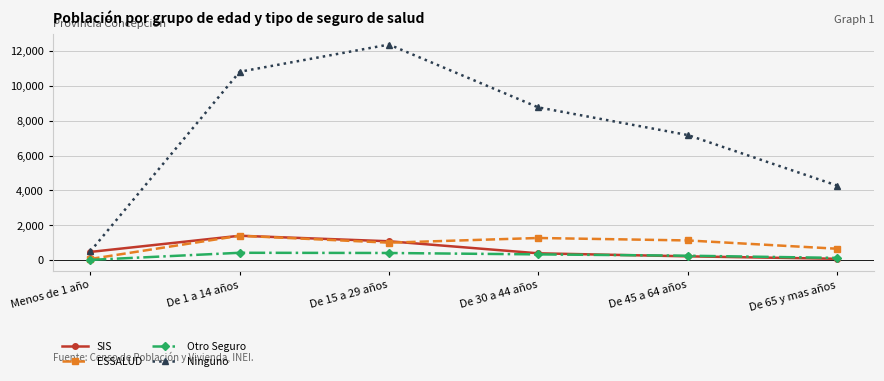

What is the value of the SIS point at the 2nd from the left?

1400